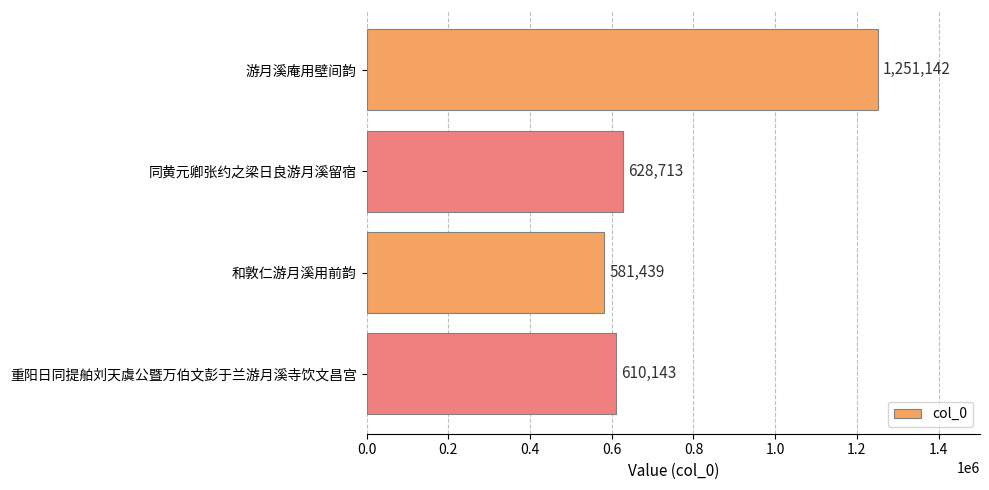

Approximately how many times larger is the value at 重阳日同提舶刘天虞公暨万伯文彭于兰游月溪寺饮文昌宫 compared to 游月溪庵用壁间韵?

0.5